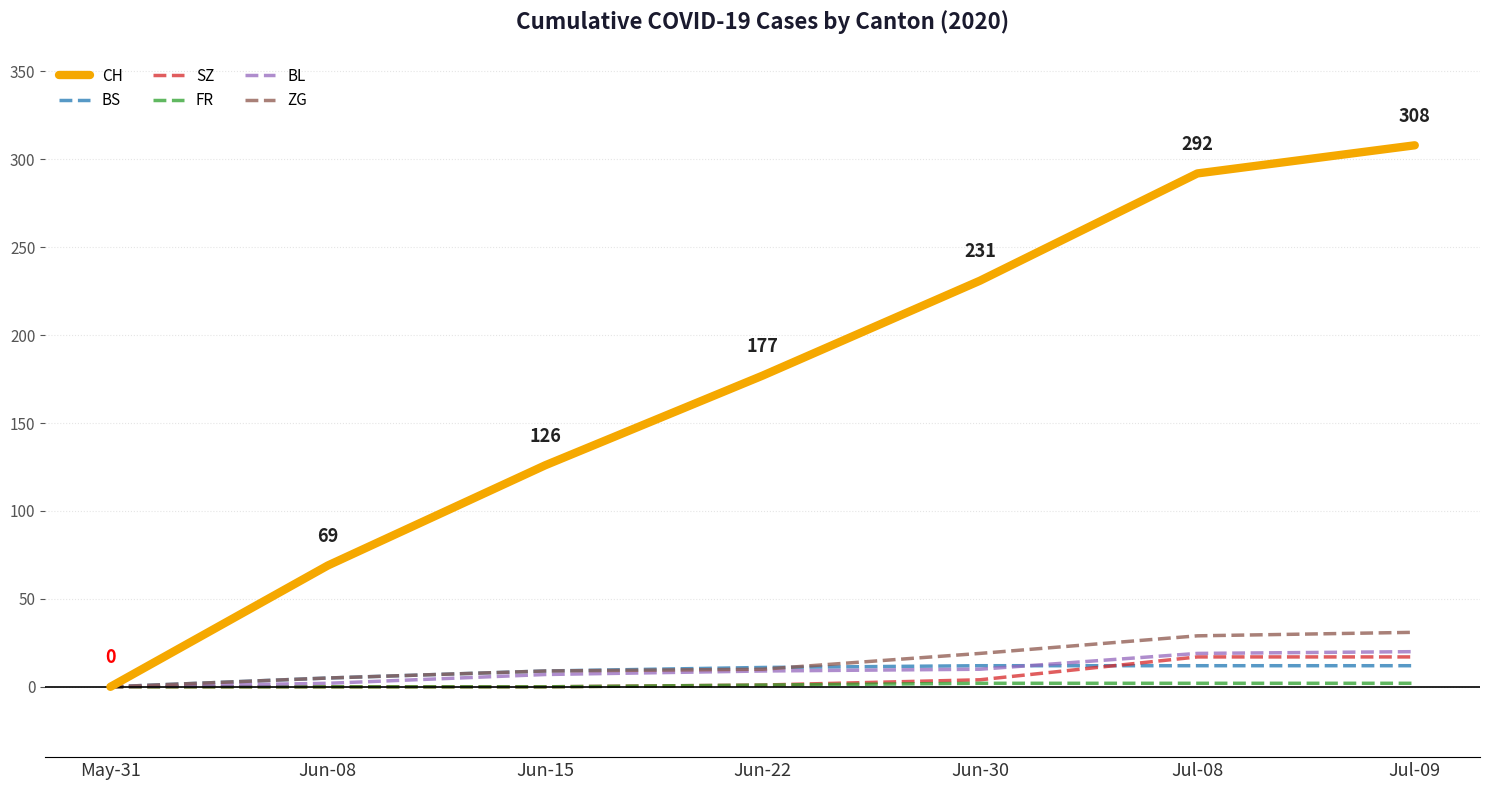

Which series has the largest range (max minus min)?

CH